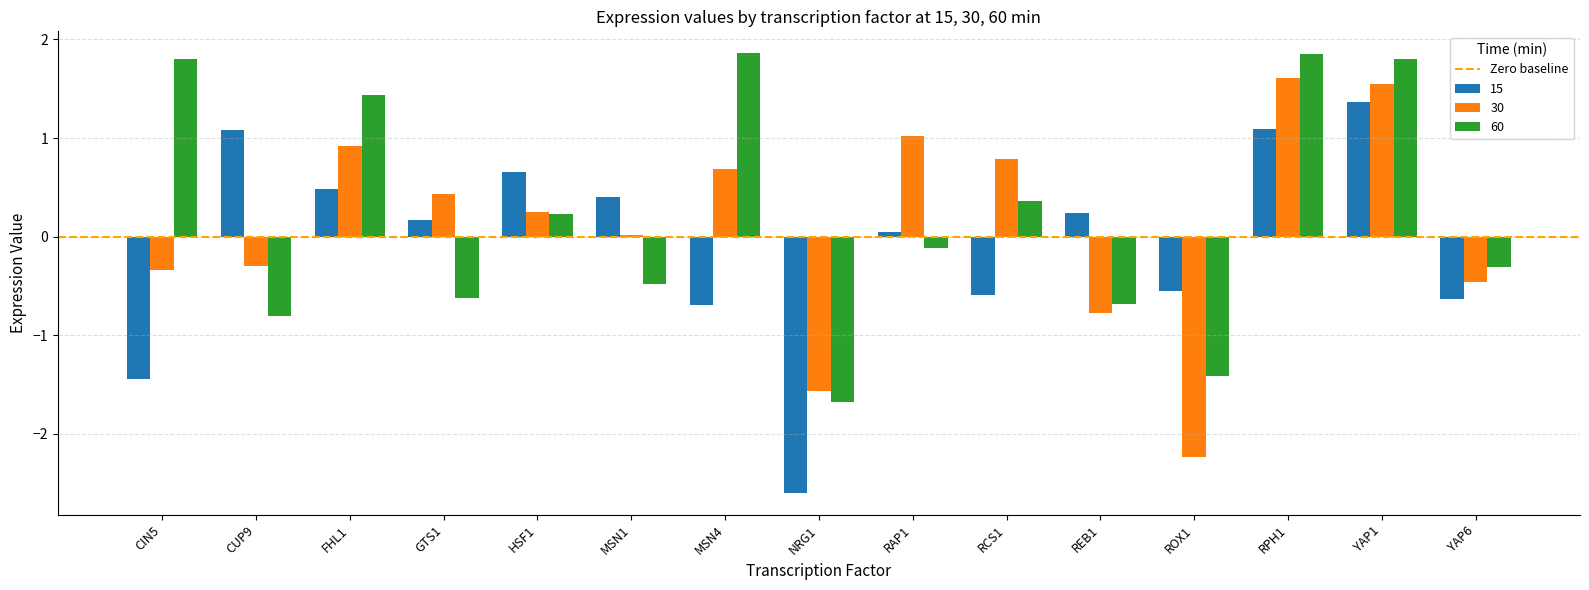

Which category has the lowest value in the 60 series?

NRG1